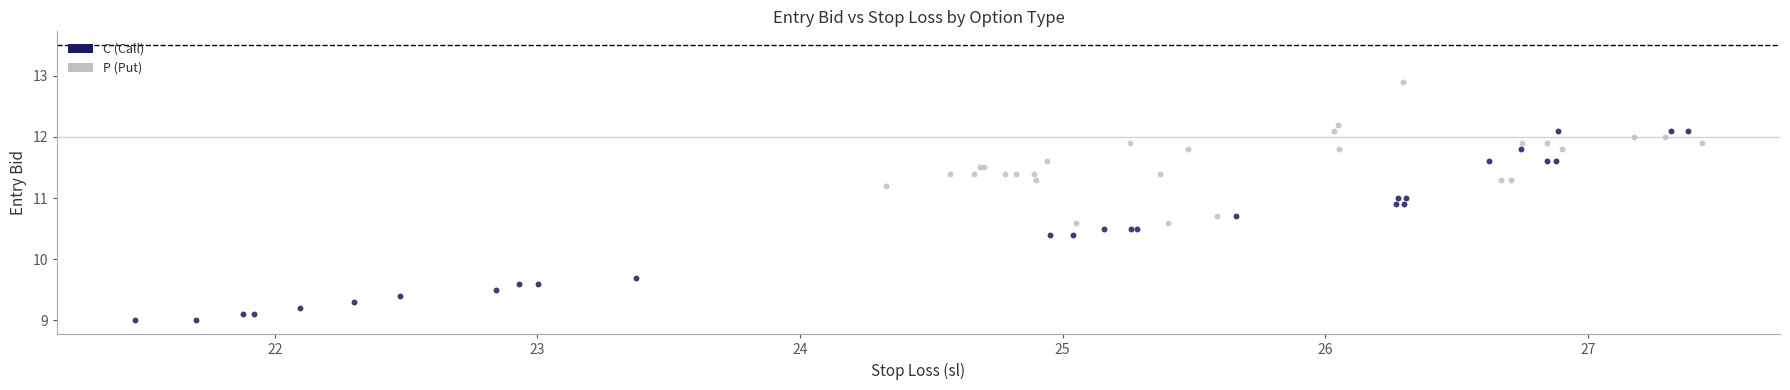

Which series has the widest spread of Y values?

C (Call)